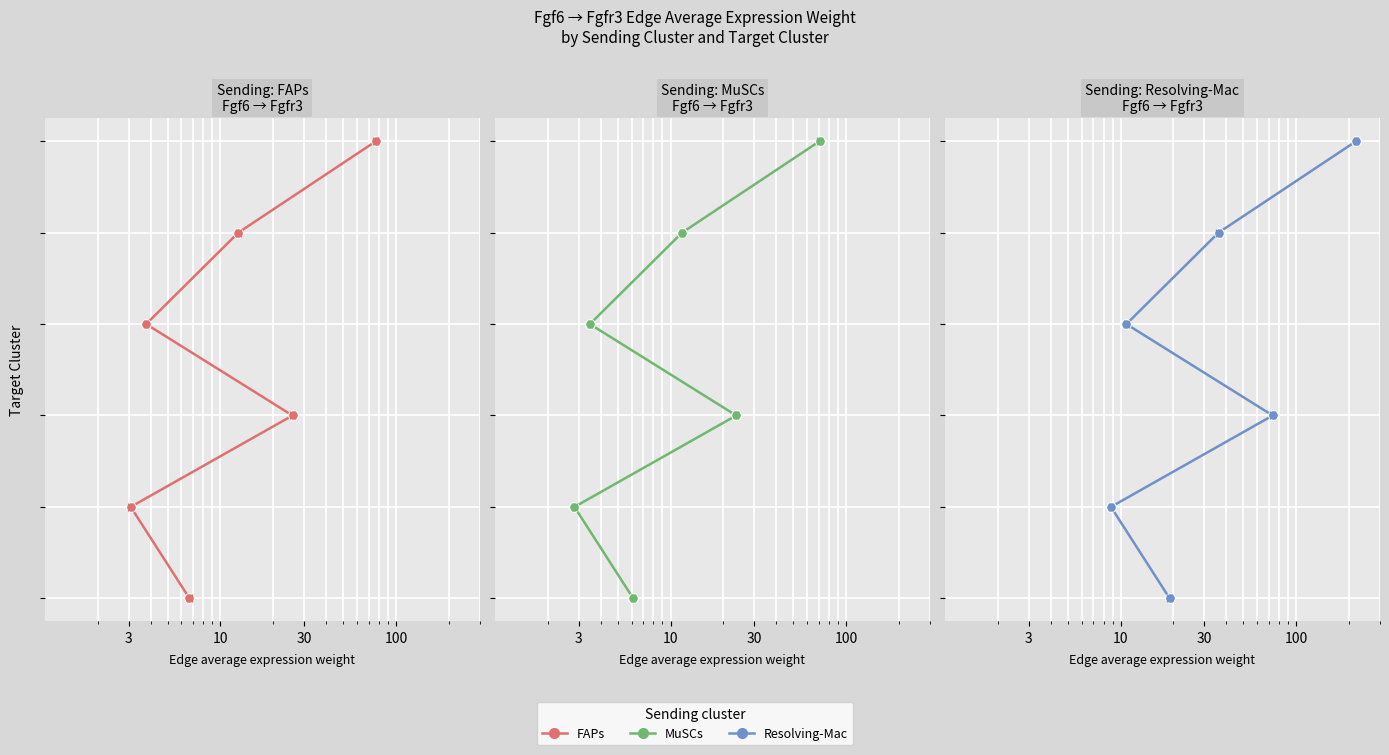

True or false: MuSCs Edge Avg Weight and FAPs Edge Avg Weight intersect in this chart.

False